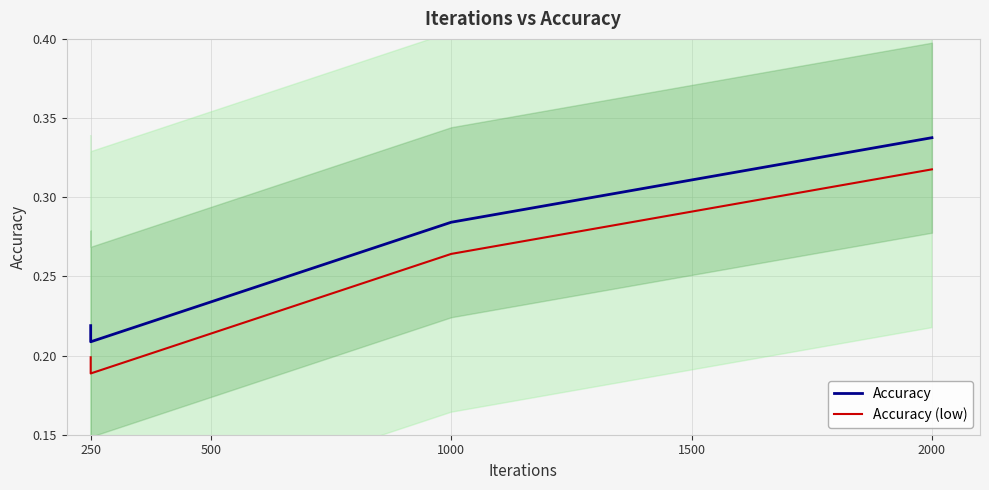

True or false: Accuracy (low) has a value of 0.3 at 250.

False